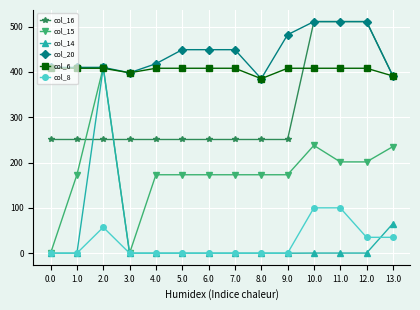

How many values in the col_8 series exceed 0?

5